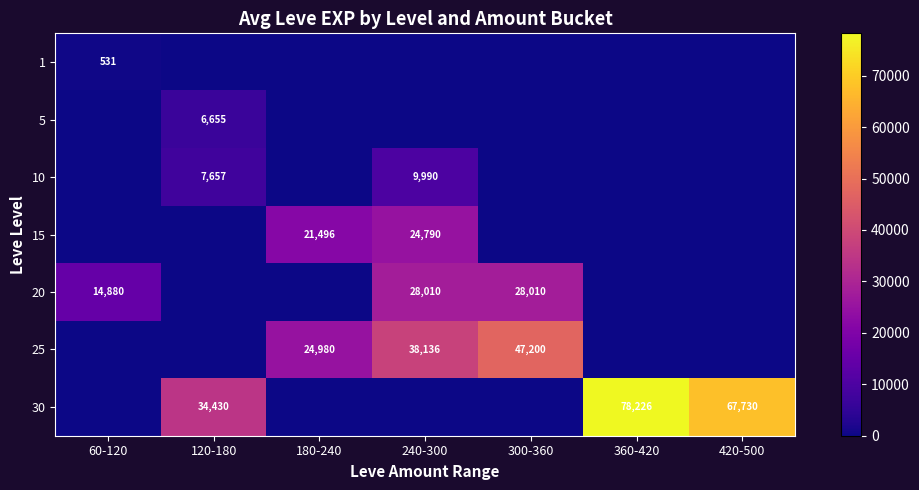

At how many categories does at least one series exceed 77173?

1